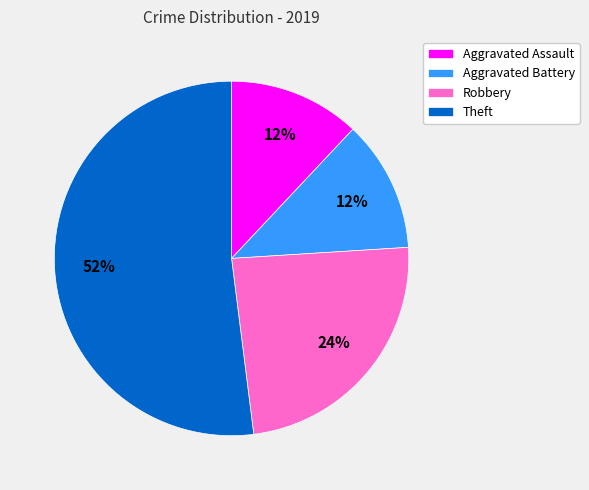

How many segments does this pie chart have?

4